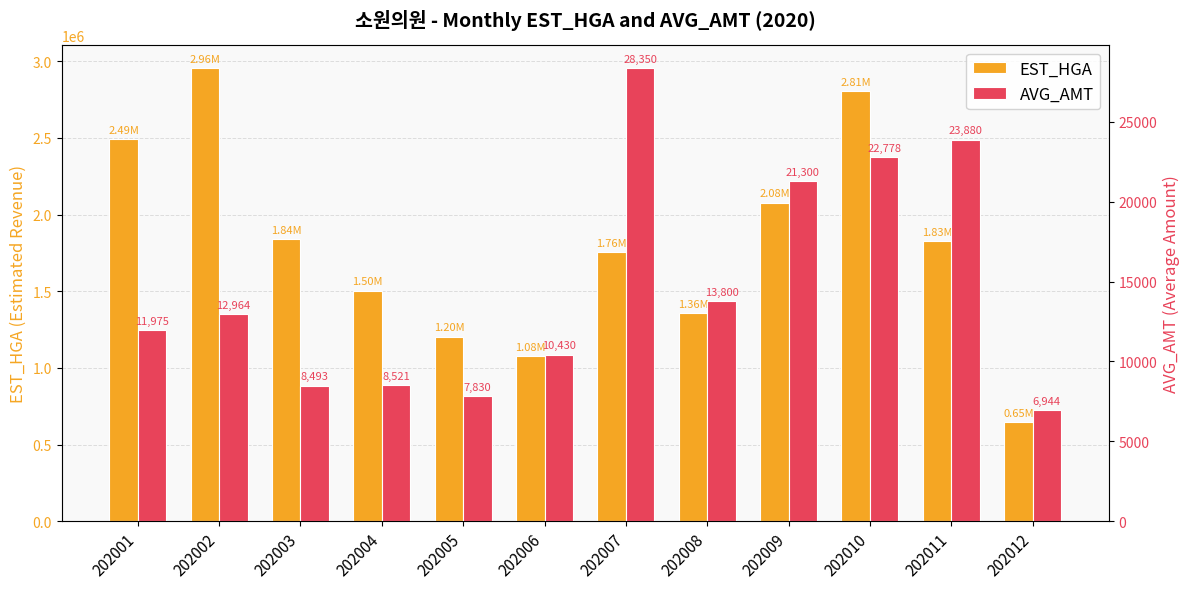

Does the chart contain any negative values?

No